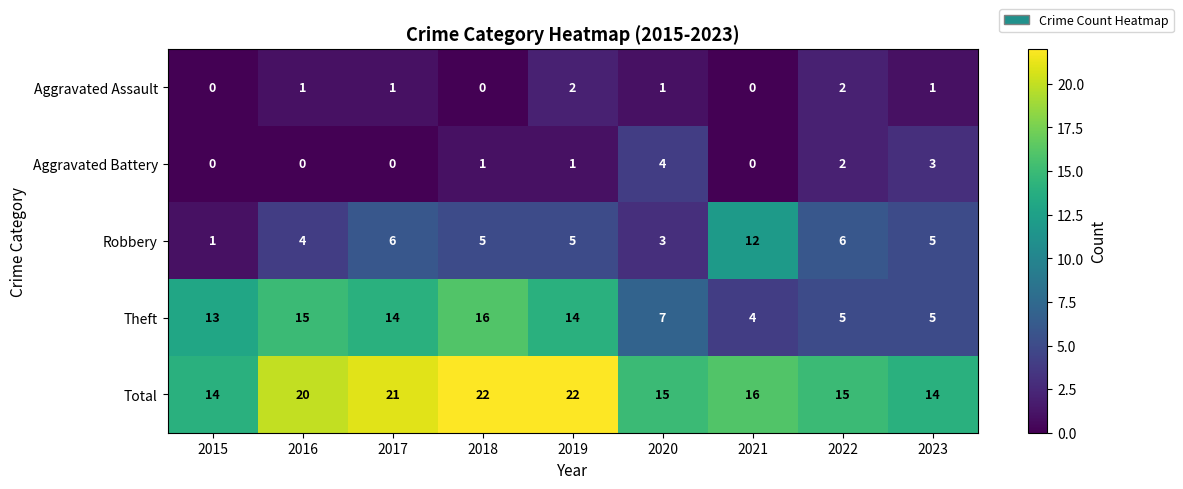

Which series has the largest total across all categories?

Total